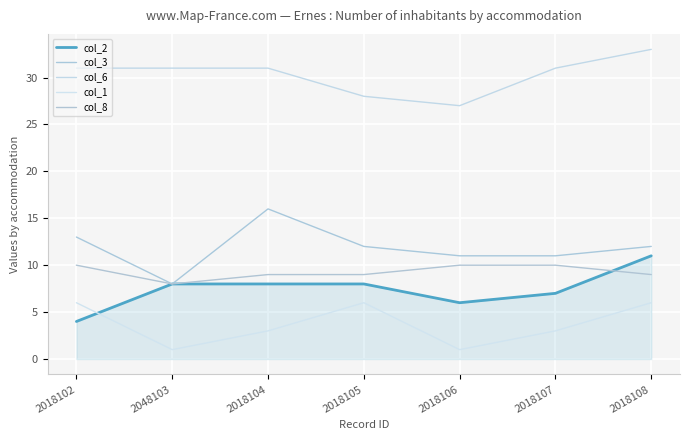

True or false: col_2 and col_6 cross at least once.

False